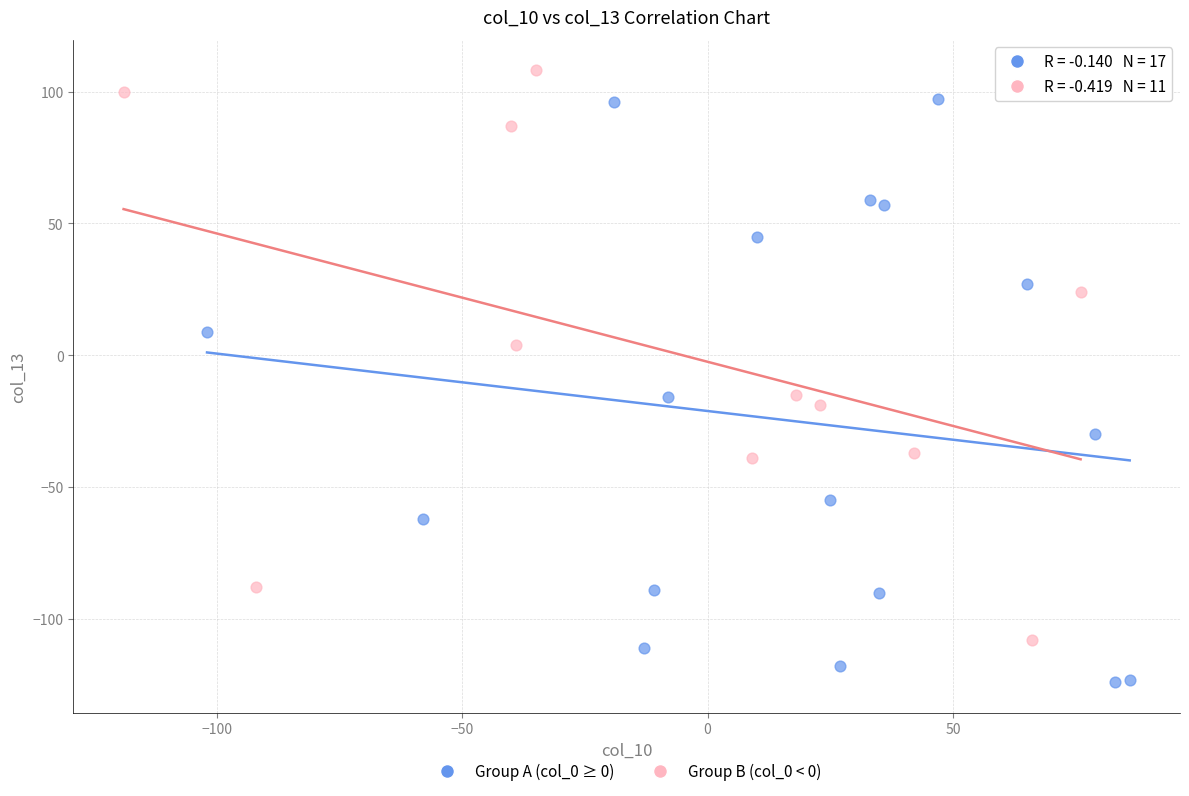

Which series reaches the maximum Y coordinate?

Group B (col_0 < 0)